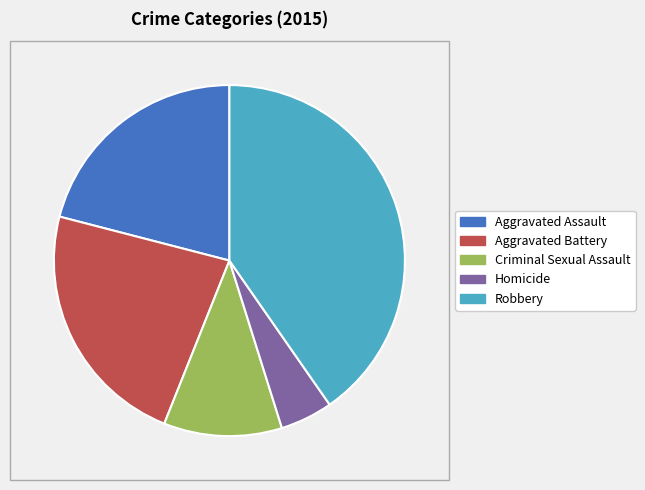

Between Robbery and Aggravated Assault, which is larger?

Robbery